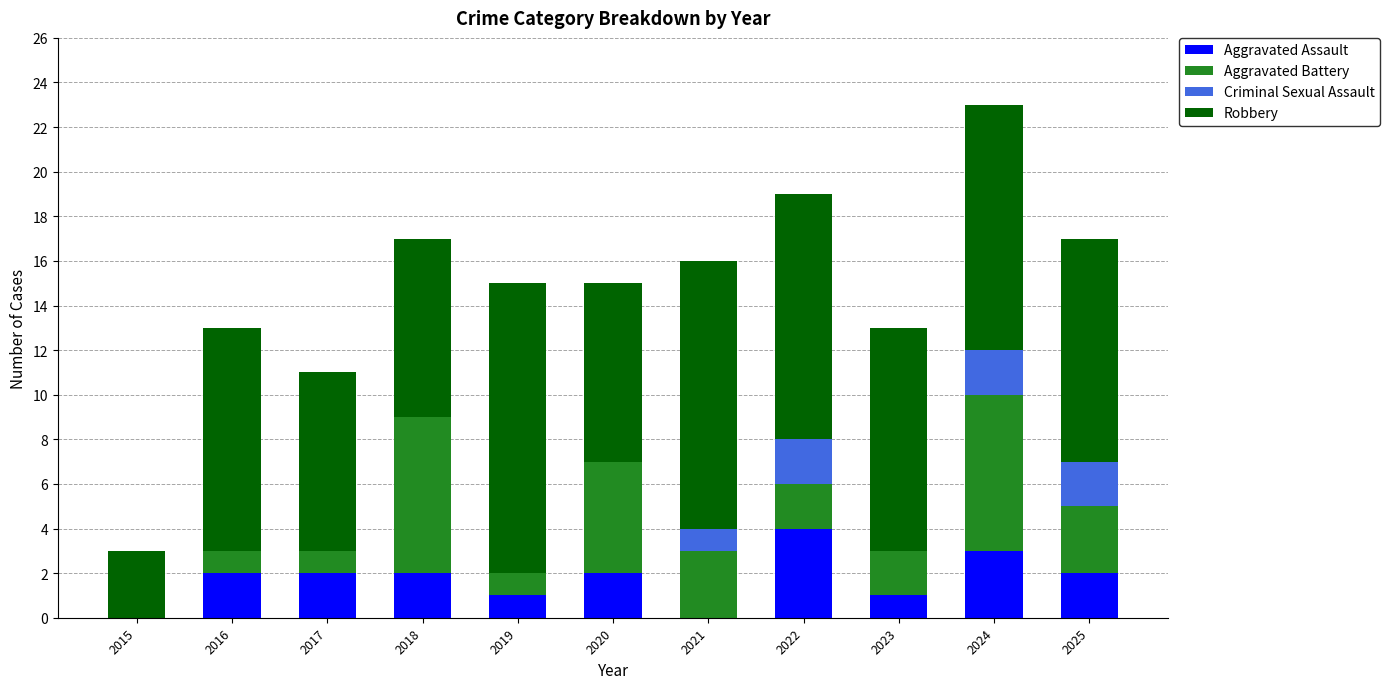

What is the average value of the Aggravated Assault series?

2